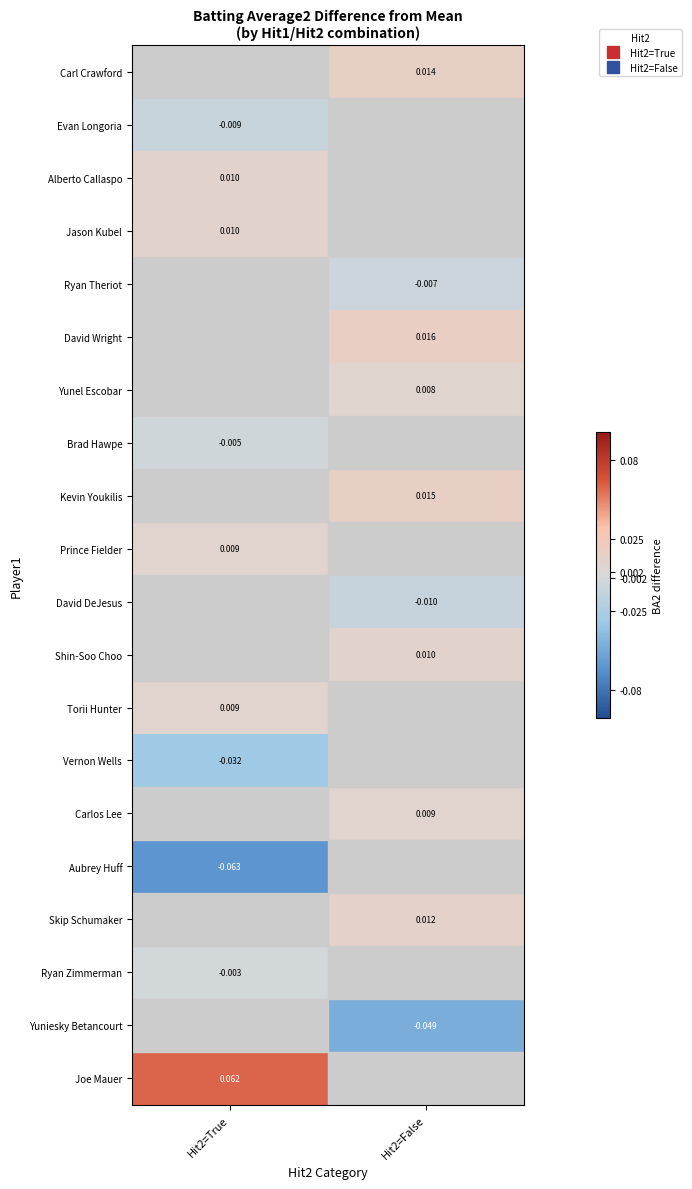

Where is Prince Fielder nearest to the value 0?

Hit2=True